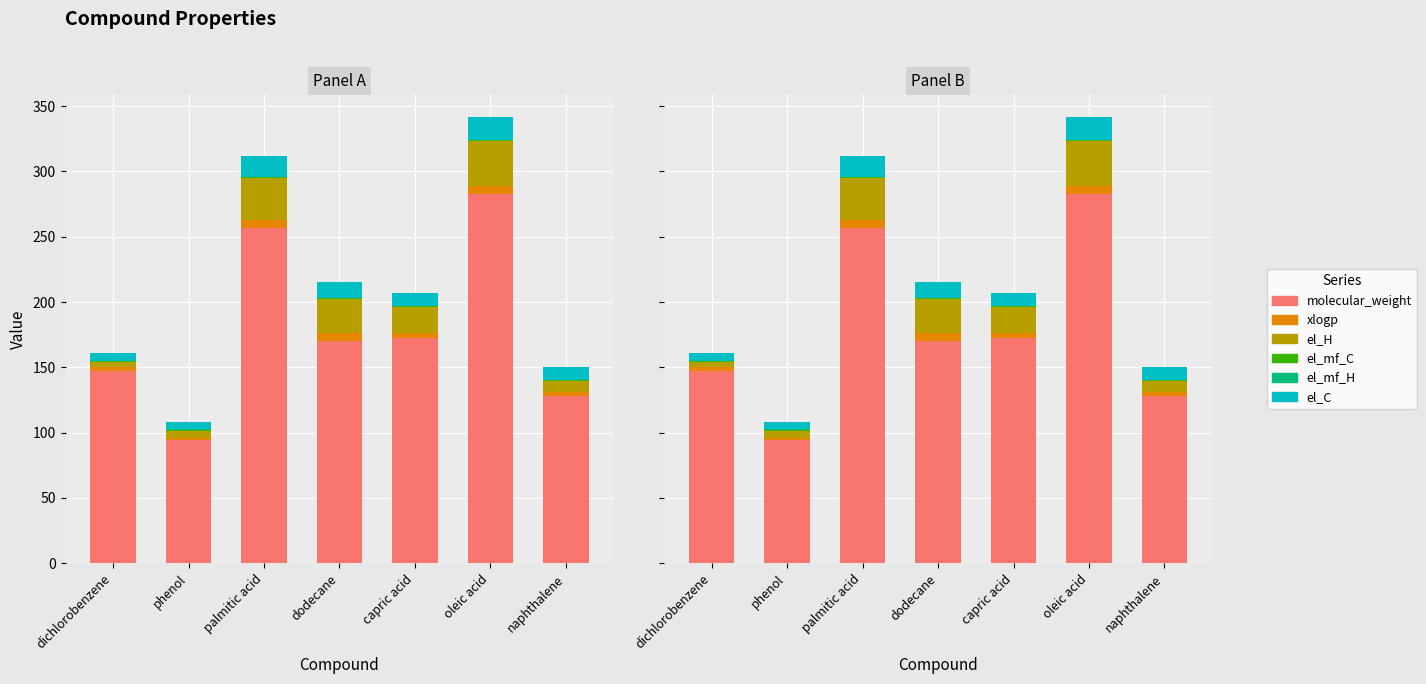

How many bars are there in each group?

6